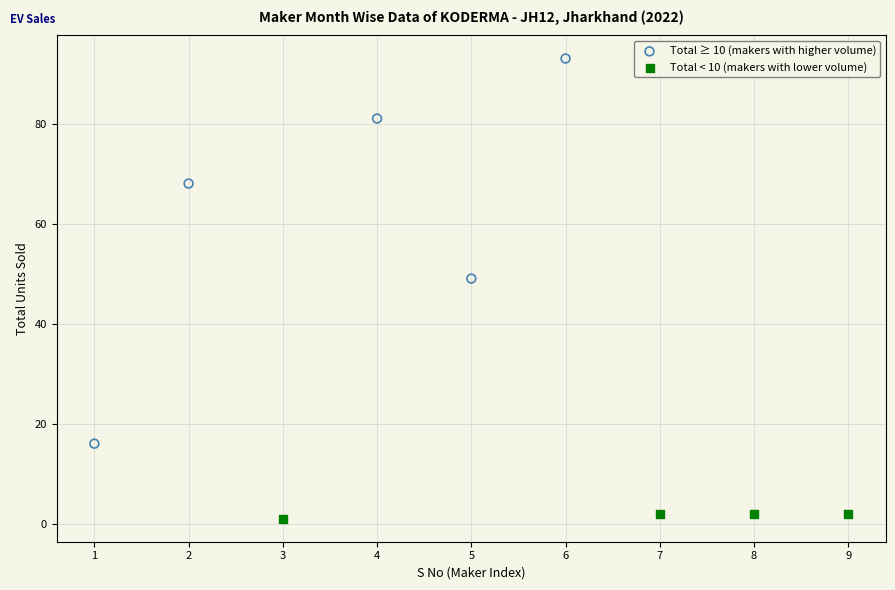

Which series has the widest spread of Y values?

Total ≥ 10 (makers with higher volume)